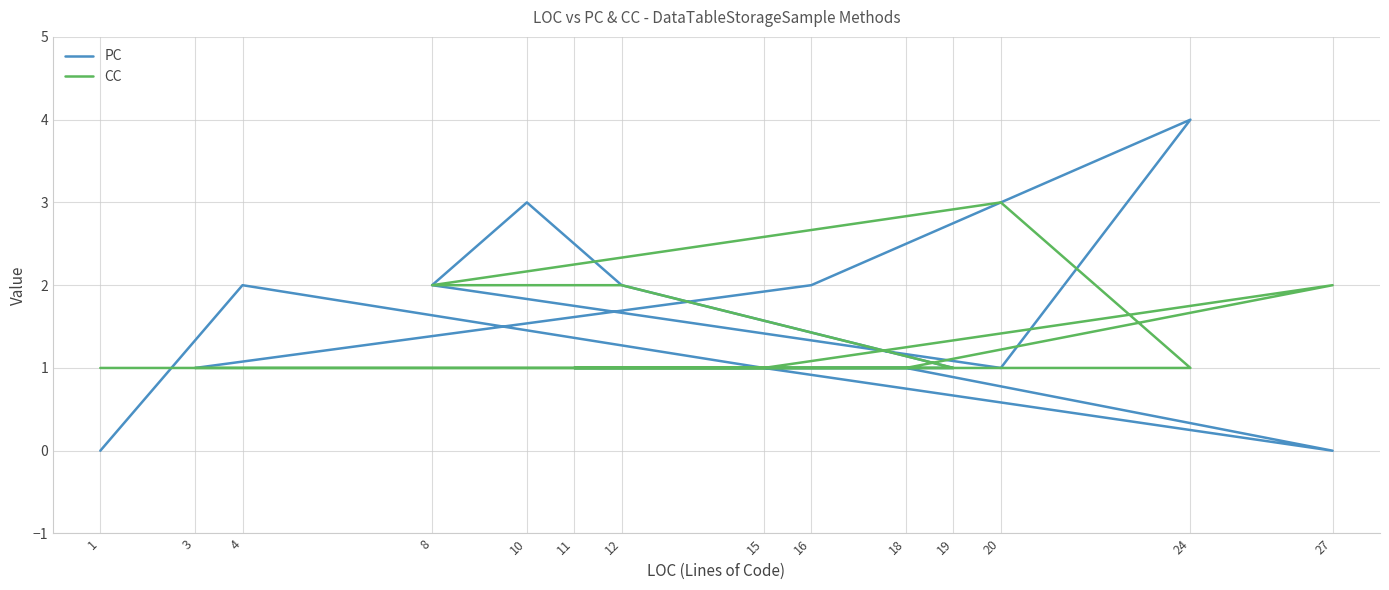

Rank the categories by PC value from highest to lowest.

24, 10, 4, 12, 8, 16, 15, 18, 11, 19, 20, 3, 1, 27